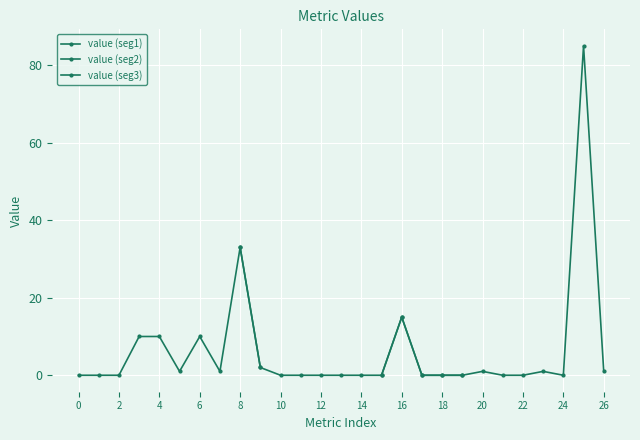

Reading left to right, transcribe all the data shown in this chart.

0	0	0	10	10	1	10	1	33	2	0	0	0	0	0	0	15	0	0	0	1	0	0	1	0	85	1